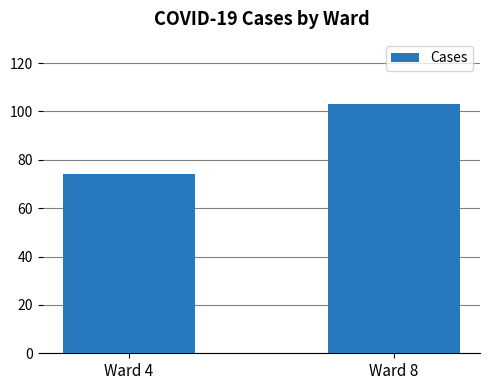

Reading left to right, what are all the values shown in this chart?

74	103